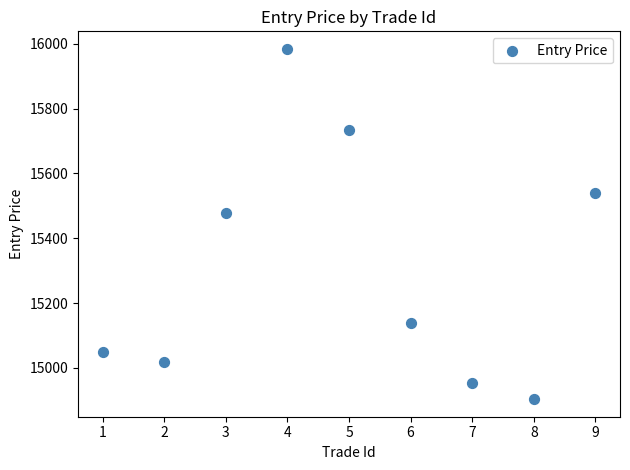

What is the average X value?

5.0